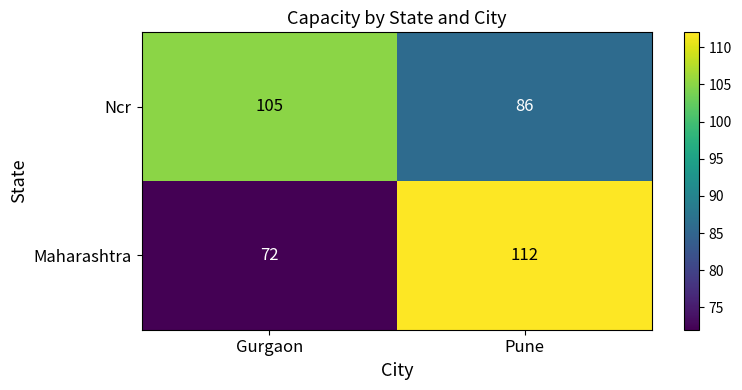

What is the average value of the Maharashtra series?

92